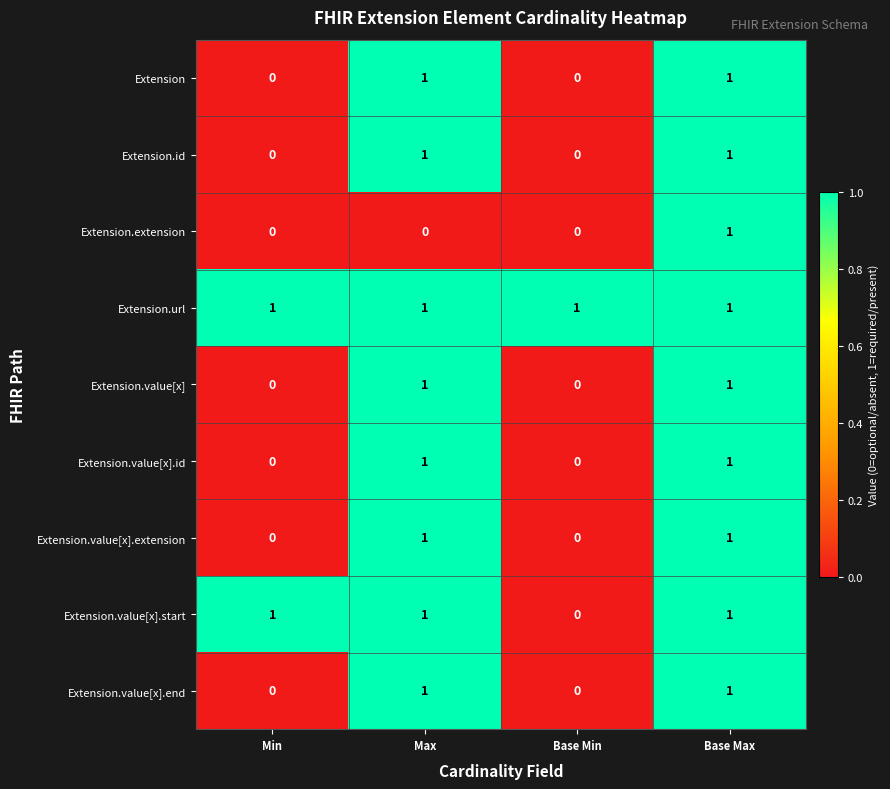

Is it true that Extension.id equals 2 at Max?

False